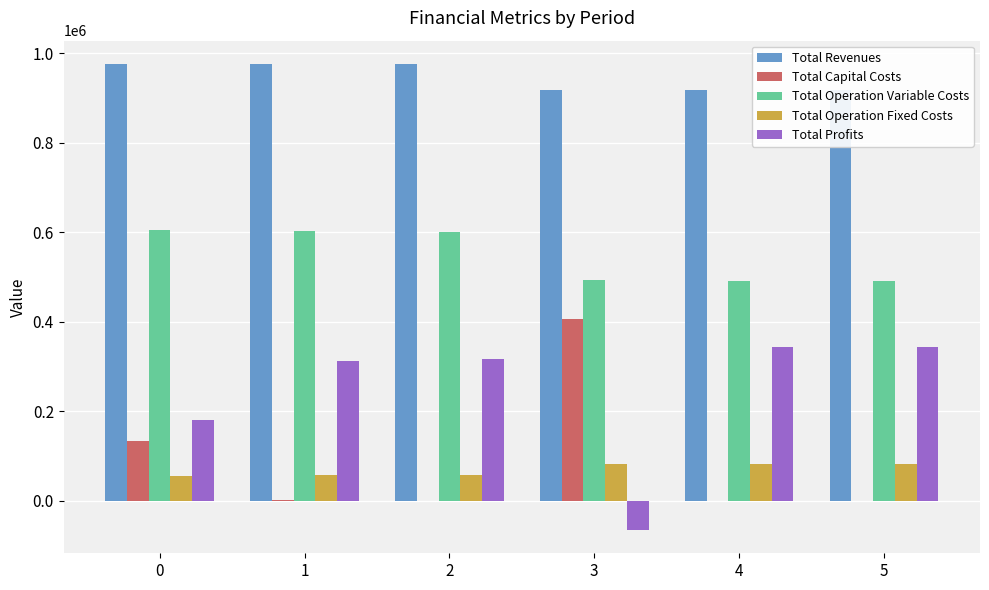

Are the bars grouped side by side (vs. stacked)?

Yes